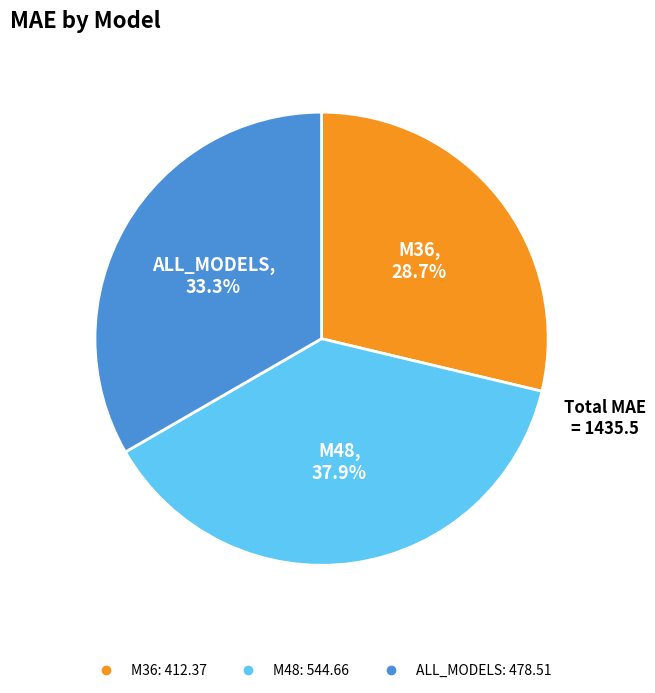

Is it true that ALL_MODELS is 33% of the pie?

True